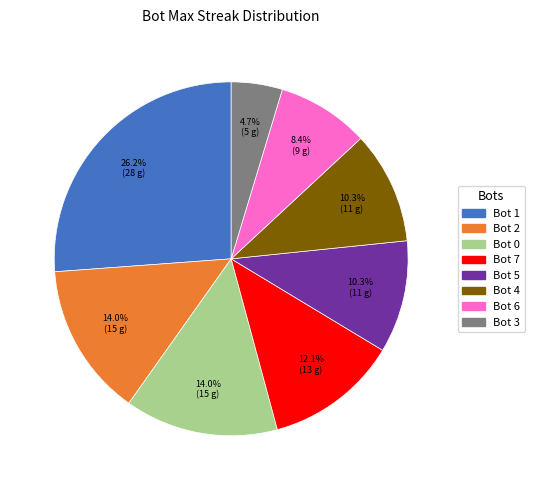

How many slices are in this pie chart?

8